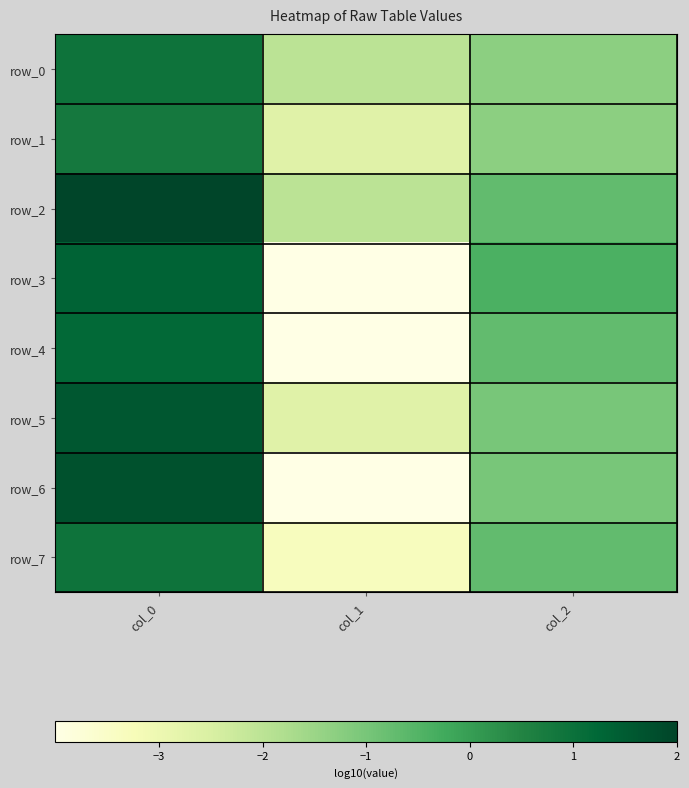

Which series has the largest range (max minus min)?

row_6